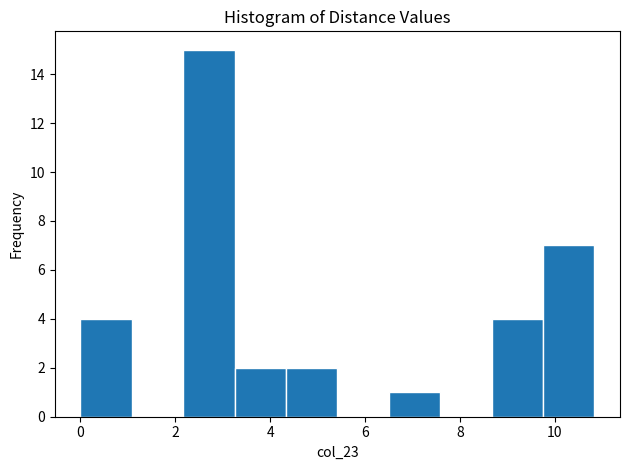

Reading left to right, transcribe this chart: for each bar, give the range it covers on the x-axis and its height. Neither the bar edges nor the heights are printed on the chart, so give them approximately, as read against the axes.

0.0 to 1.0: 4
1.0 to 2.2: 0
2.2 to 3.2: 15
3.2 to 4.4: 2
4.4 to 5.4: 2
5.4 to 6.6: 0
6.6 to 7.6: 1
7.6 to 8.6: 0
8.6 to 9.8: 4
9.8 to 10.8: 7